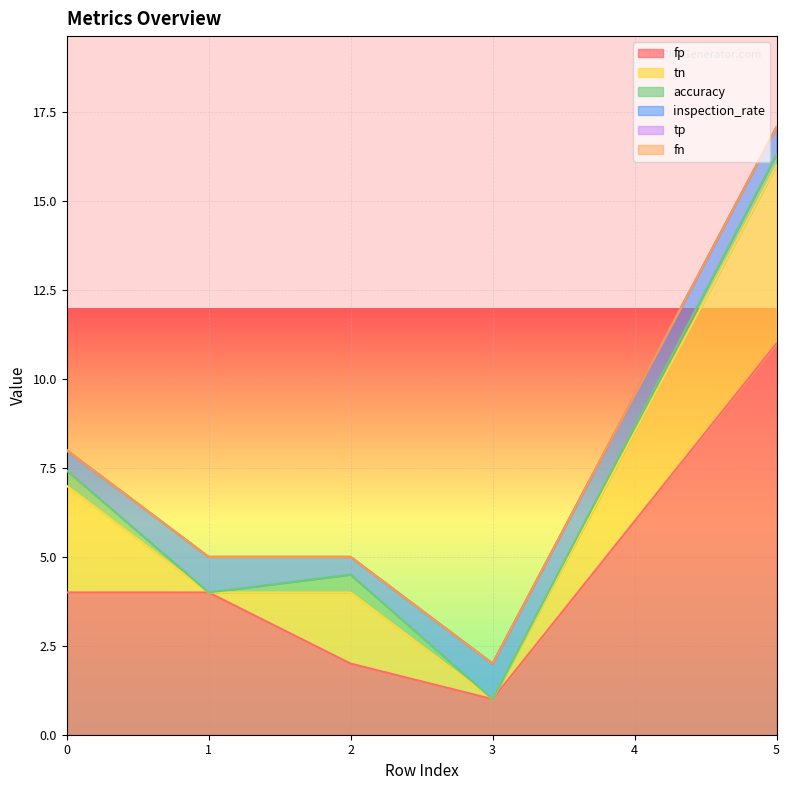

The accuracy series shows 0.0 at 1. True or false?

True